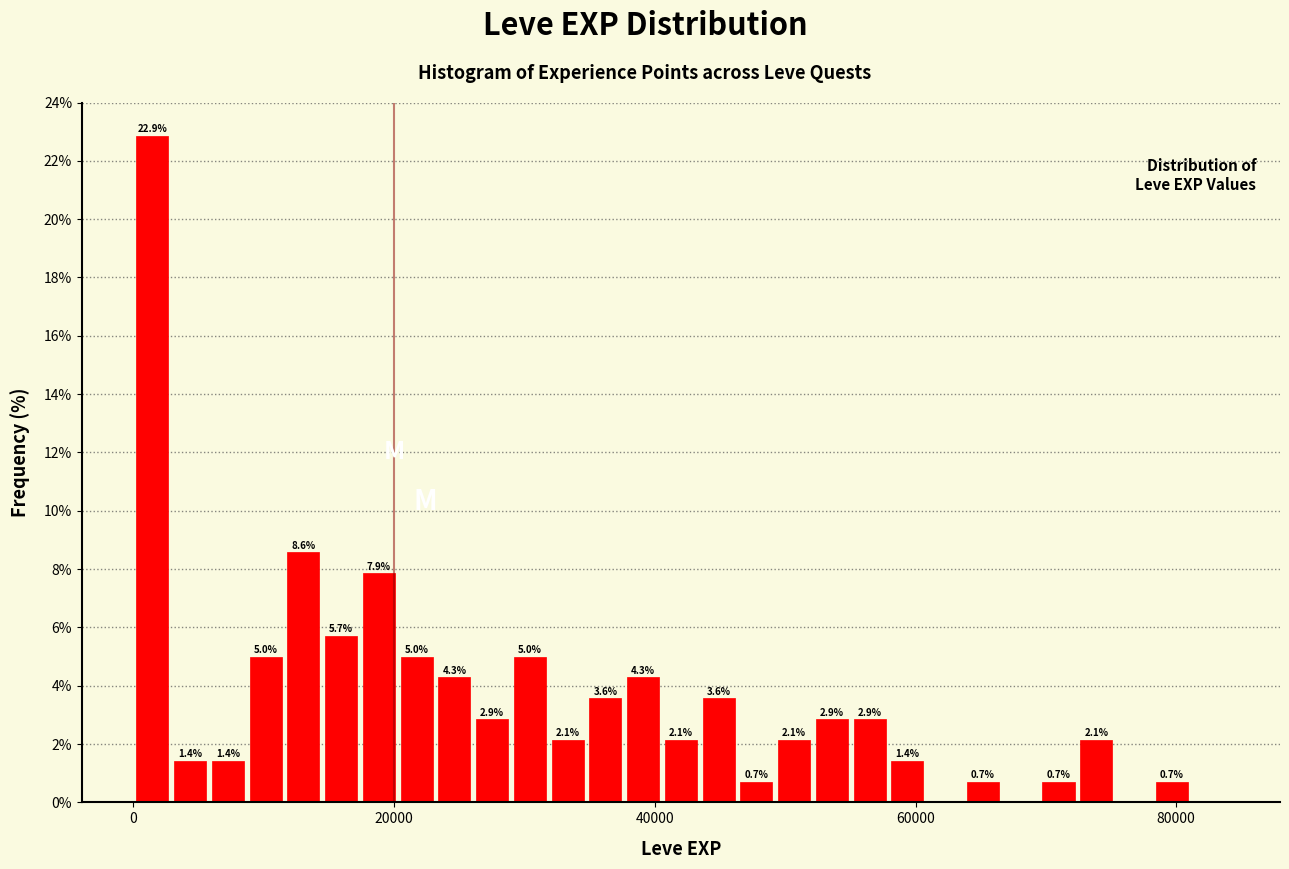

Around what value on the x-axis is the tallest bar? Give the approximate position of its centre, as read against the axis.

2000